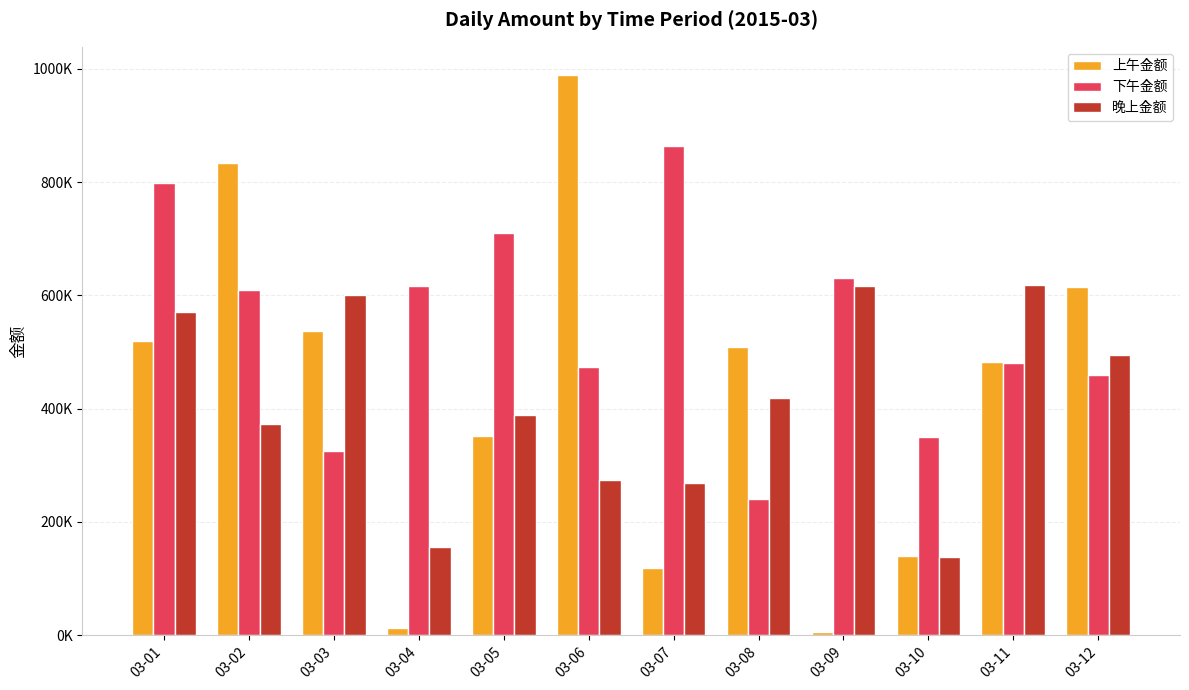

List the labels in order of 上午金额 value, smallest first.

03-09, 03-04, 03-07, 03-10, 03-05, 03-11, 03-08, 03-01, 03-03, 03-12, 03-02, 03-06